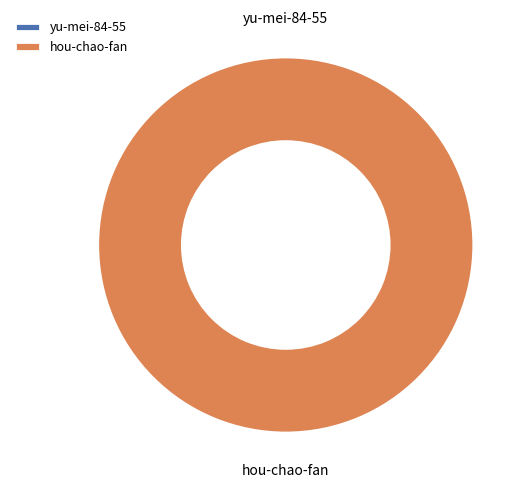

Which category has the biggest portion of the pie?

hou-chao-fan